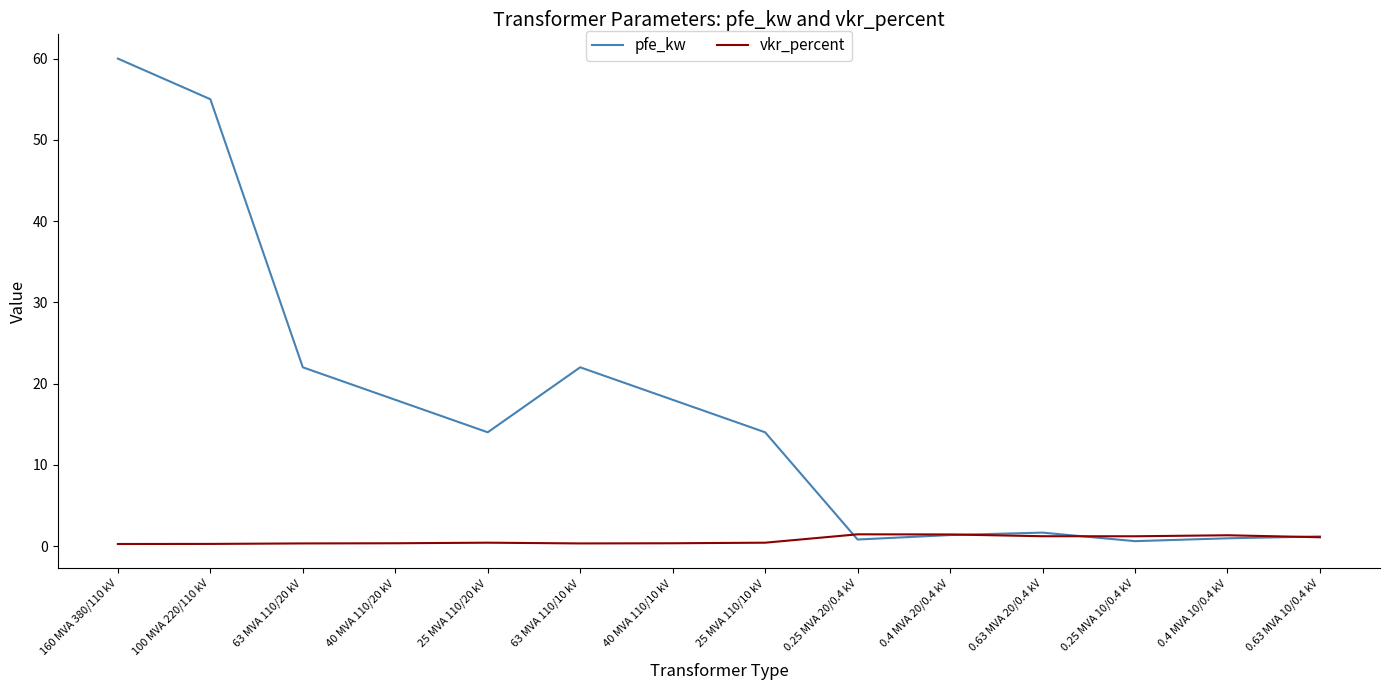

List the series in order of their overall mean, highest first.

pfe_kw, vkr_percent